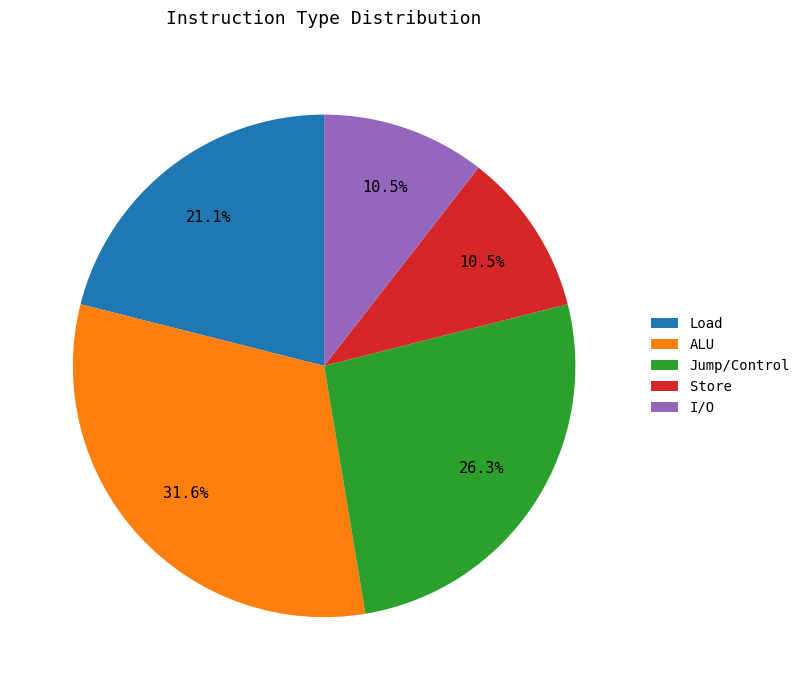

Count the number of slices in the pie.

5